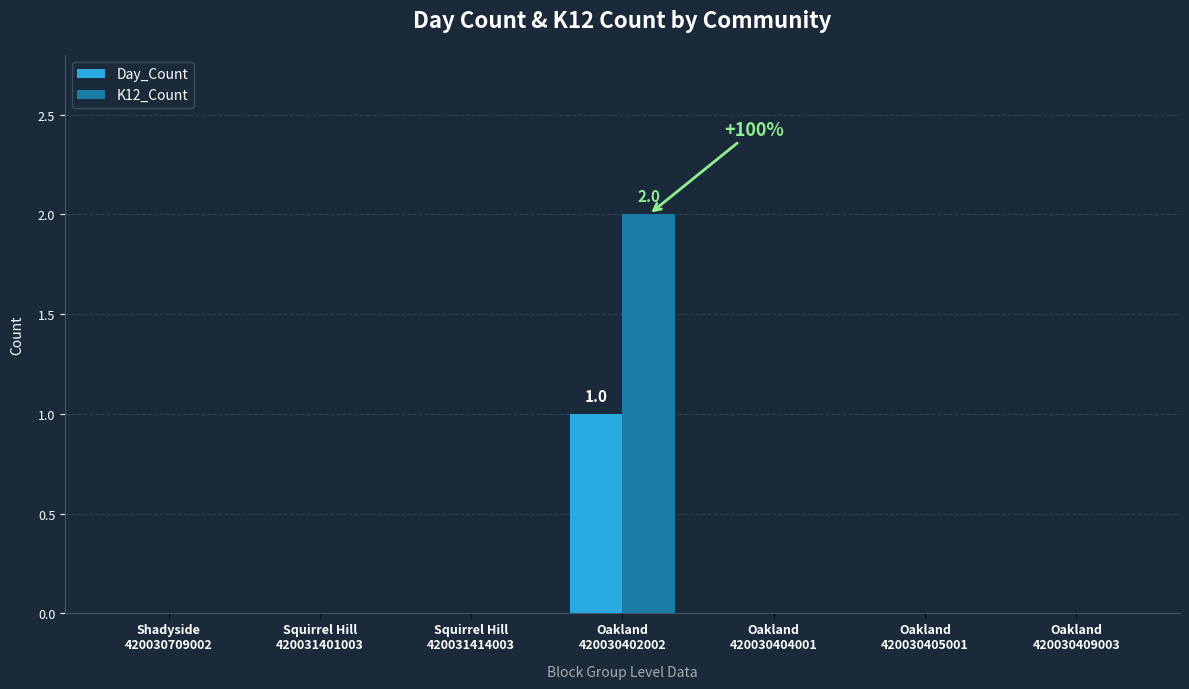

Which series has the largest total across all categories?

K12_Count